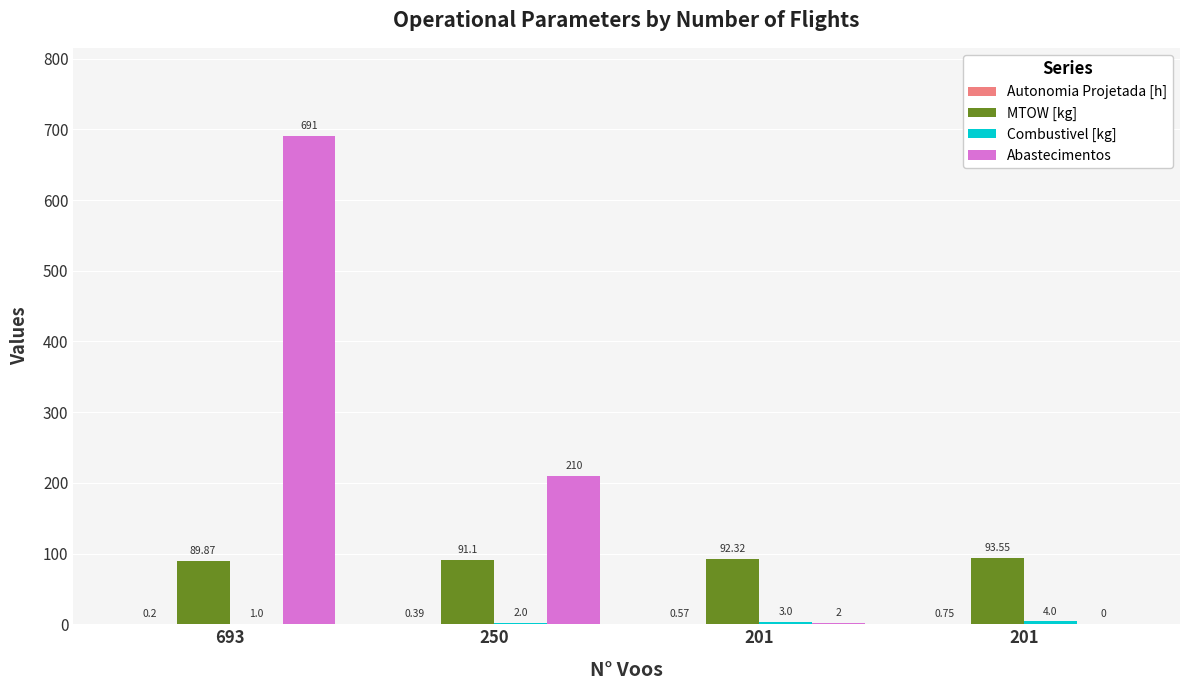

Which series has the widest spread of values?

Abastecimentos